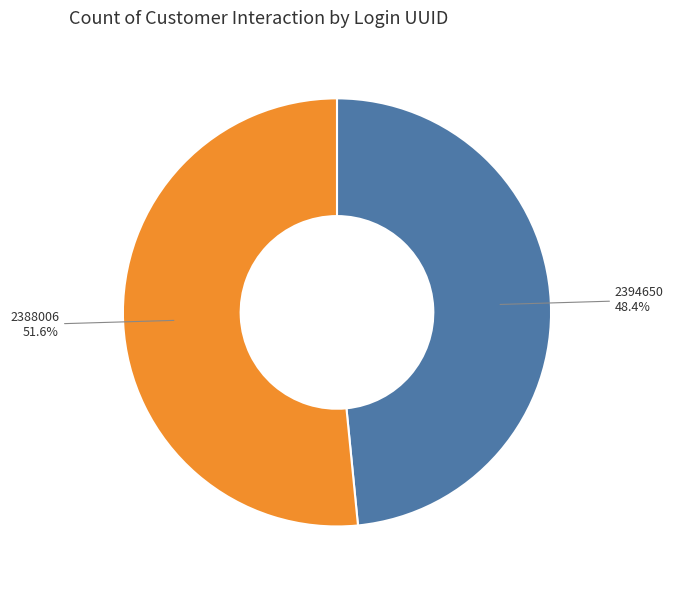

To the nearest percent, what is the difference between the largest and smallest slice percentages?

3%